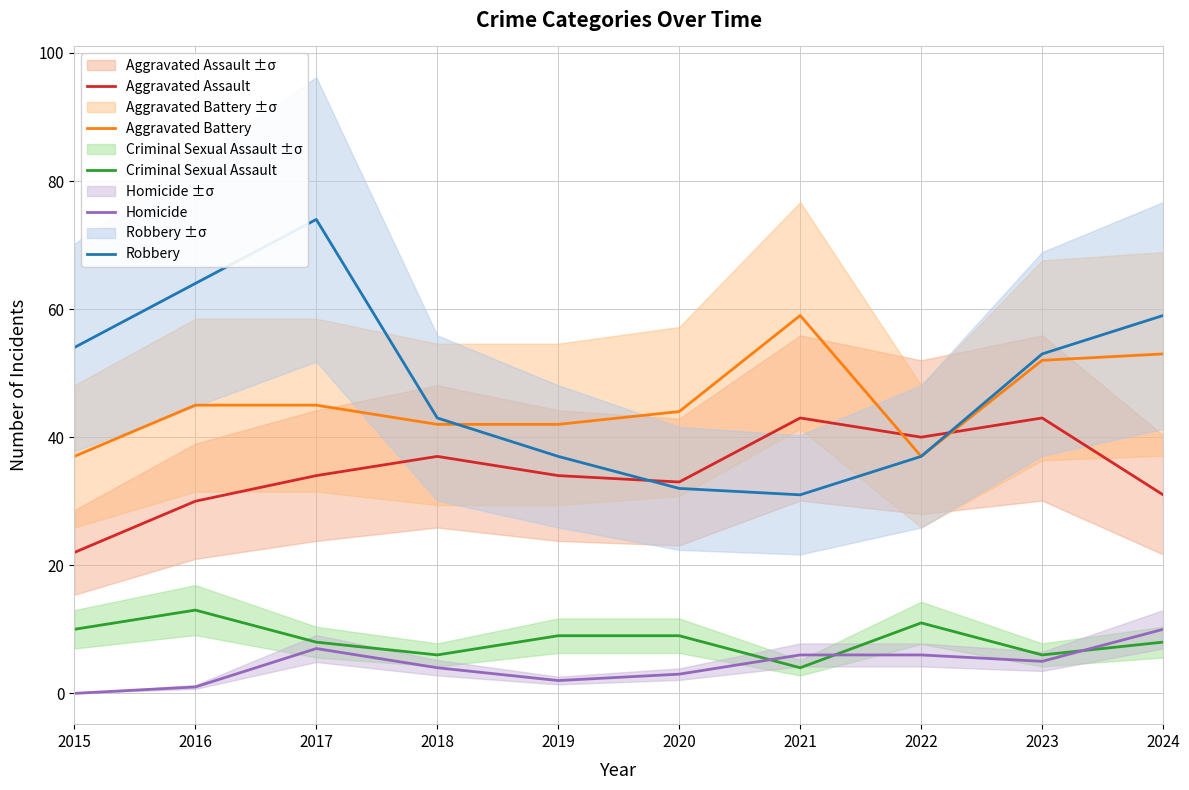

Reading right to left, extract all data points from this chart.

Aggravated Assault: 2024=31	2023=43	2022=40	2021=43	2020=33	2019=34	2018=37	2017=34	2016=30	2015=22
Aggravated Battery: 2024=53	2023=52	2022=37	2021=59	2020=44	2019=42	2018=42	2017=45	2016=45	2015=37
Criminal Sexual Assault: 2024=8	2023=6	2022=11	2021=4	2020=9	2019=9	2018=6	2017=8	2016=13	2015=10
Homicide: 2024=10	2023=5	2022=6	2021=6	2020=3	2019=2	2018=4	2017=7	2016=1	2015=0
Robbery: 2024=59	2023=53	2022=37	2021=31	2020=32	2019=37	2018=43	2017=74	2016=64	2015=54